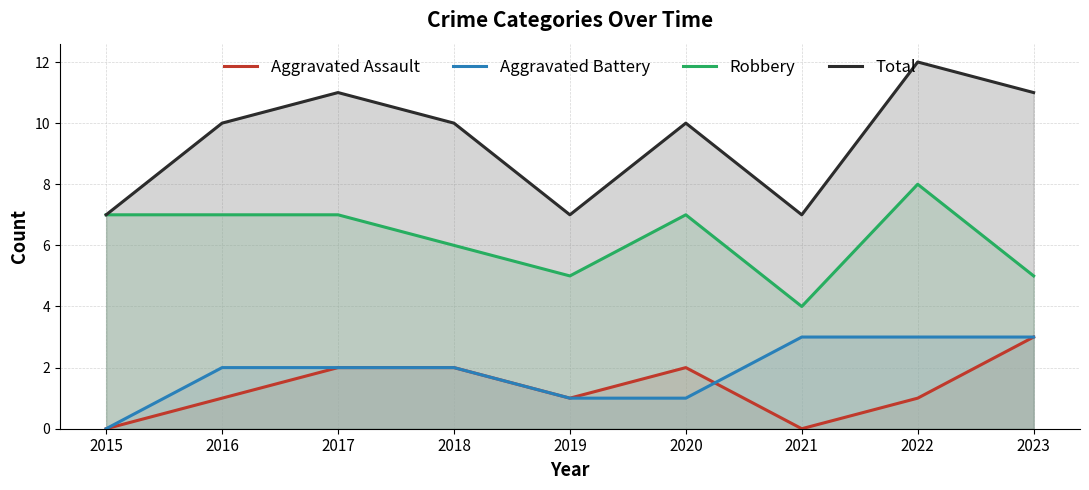

Which category has the highest value in the Total series?

2022